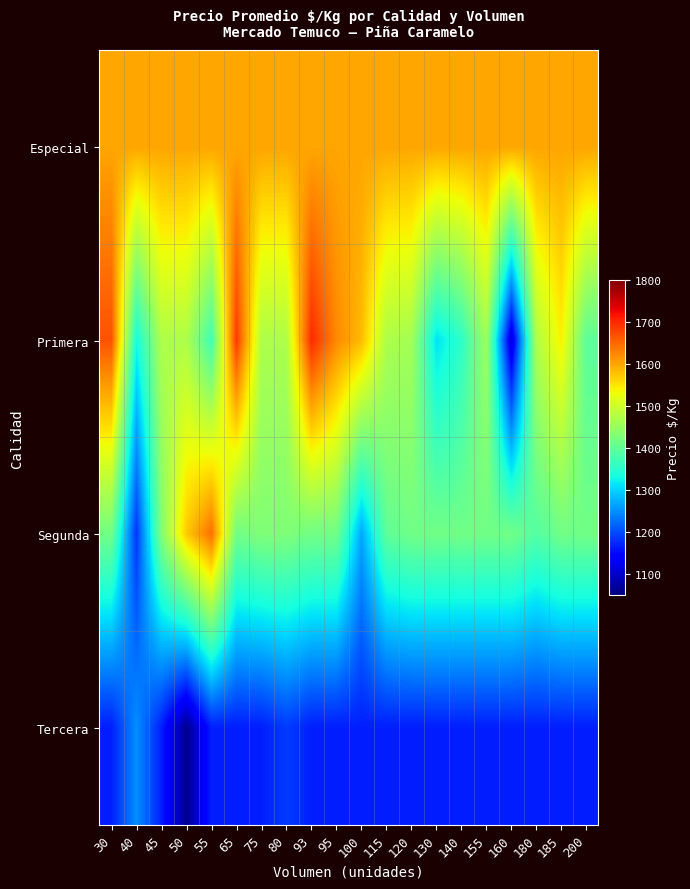

Reading left to right, list all the values displayed in this chart.

Especial: 30=1600.0	40=1600.0	45=1600.0	50=1600.0	55=1600.0	65=1600.0	75=1600.0	80=1600.0	93=1600.0	95=1600.0	100=1600.0	115=1600.0	120=1600.0	130=1600.0	140=1600.0	155=1600.0	160=1600.0	180=1600.0	185=1600.0	200=1600.0
Primera: 30=1667.0	40=1333.0	45=1470.5	50=1470.5	55=1371.0	65=1686.0	75=1470.5	80=1470.5	93=1698.0	95=1623.0	100=1583.0	115=1470.5	120=1461.5	130=1311.0	140=1354.0	155=1457.0	160=1107.0	180=1470.5	185=1540.0	200=1396.0
Segunda: 30=1415.4	40=1183.2	45=1429.0	50=1571.0	55=1643.0	65=1415.4	75=1429.0	80=1428.5	93=1415.4	95=1415.4	100=1268.0	115=1398.0	120=1415.4	130=1415.4	140=1415.4	155=1415.4	160=1415.4	180=1389.0	185=1415.4	200=1415.4
Tercera: 30=1166.7	40=1250.0	45=1166.7	50=1062.0	55=1166.7	65=1166.7	75=1166.7	80=1188.0	93=1166.7	95=1166.7	100=1166.7	115=1166.7	120=1166.7	130=1166.7	140=1166.7	155=1166.7	160=1166.7	180=1166.7	185=1166.7	200=1166.7